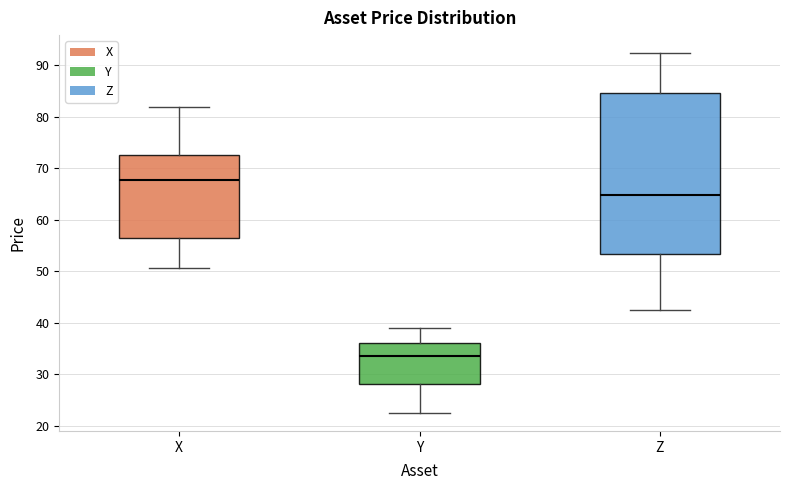

Reading left to right, transcribe this box plot: for each box, give where its median line is, the range the box spans, and where its two whiskers end, as read against the y-axis. The values are not printed on the chart, so give them approximately, as read against the axis.

X: median 68, box 56 to 73, whiskers 51 to 82
Y: median 34, box 28 to 36, whiskers 23 to 39
Z: median 65, box 53 to 85, whiskers 43 to 92